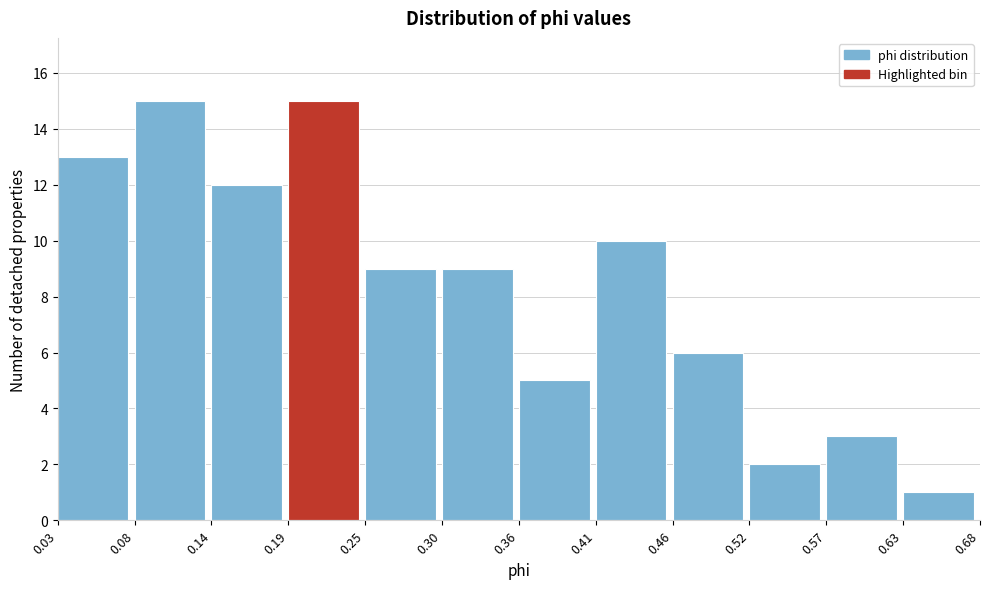

Reading left to right, transcribe this chart: for each bar, give the range it covers on the x-axis and its height. The values are not printed on the chart, so give them approximately, as read against the axis.

0.03 to 0.08: 13
0.08 to 0.14: 15
0.14 to 0.19: 12
0.19 to 0.25: 15
0.25 to 0.30: 9
0.30 to 0.36: 9
0.36 to 0.41: 5
0.41 to 0.46: 10
0.46 to 0.52: 6
0.52 to 0.57: 2
0.57 to 0.63: 3
0.63 to 0.68: 1